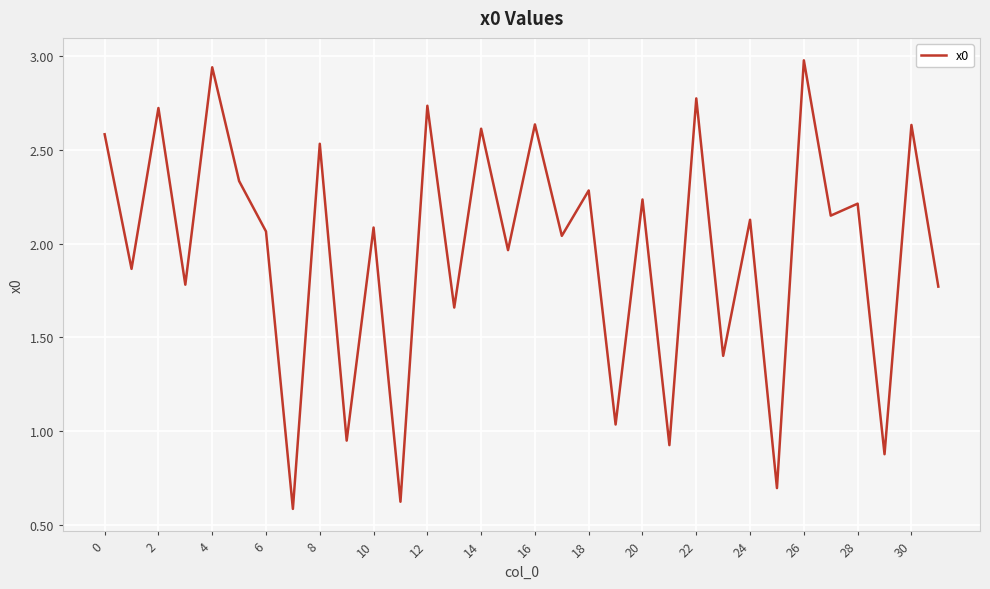

What is the minimum value shown in the chart?

0.6